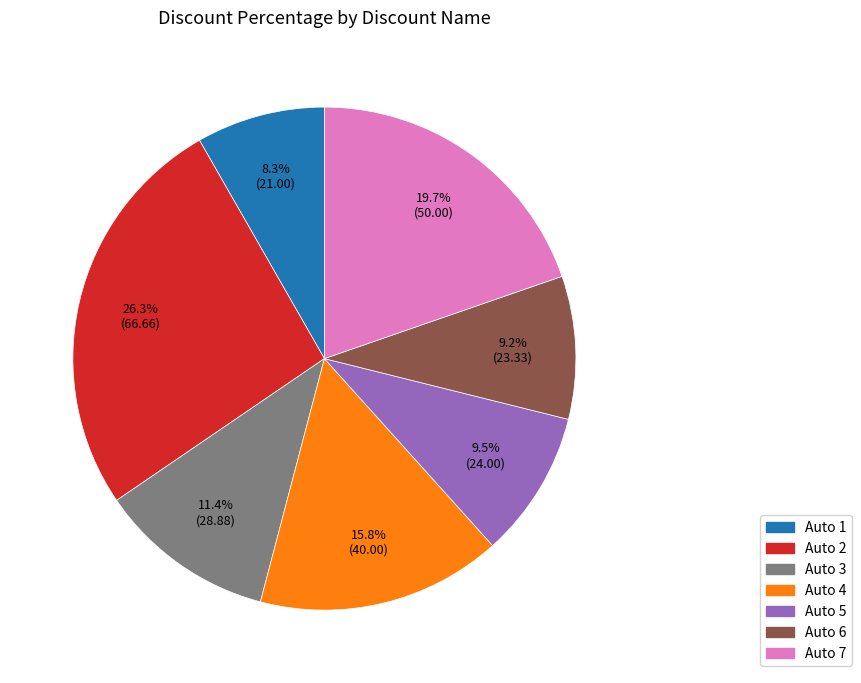

What portion of the pie excludes Auto 1?

91.7%